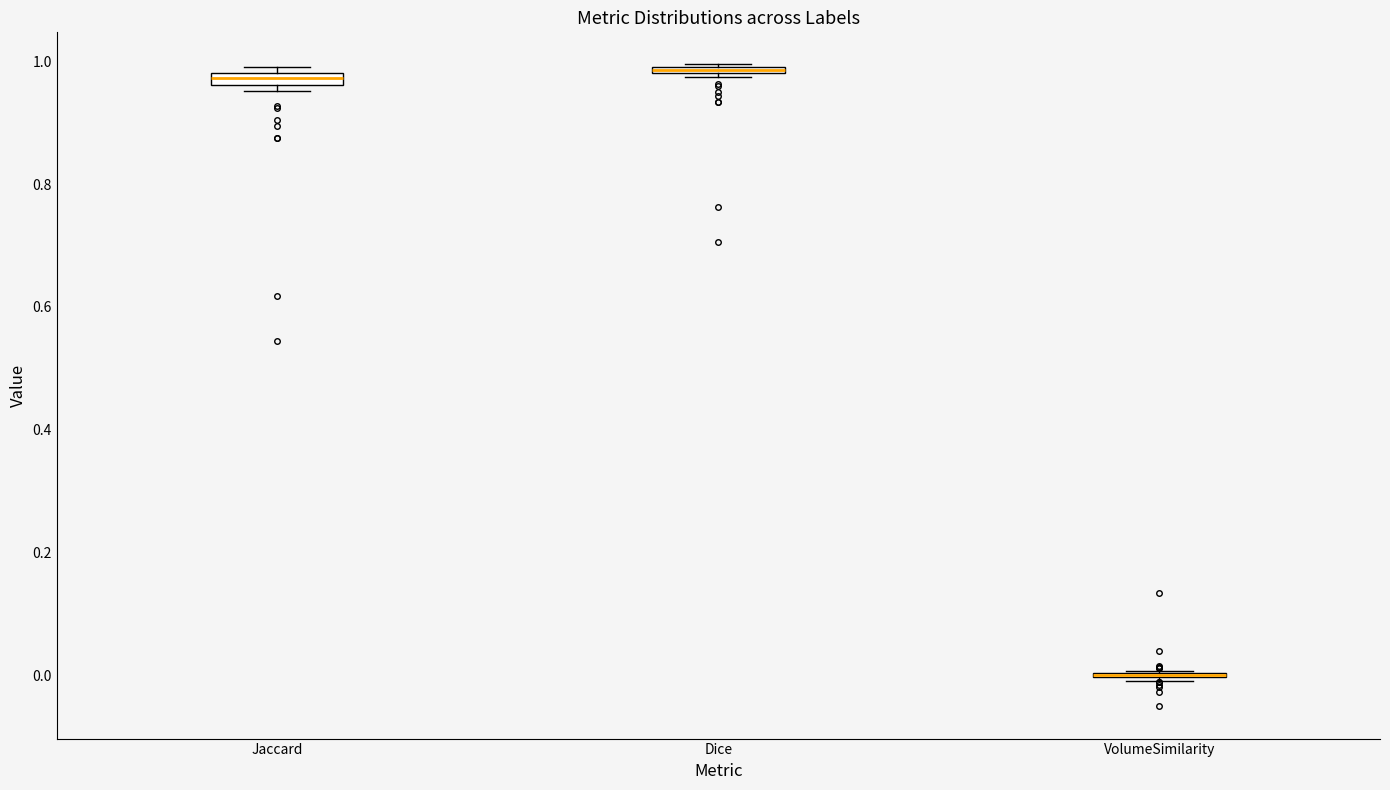

Where is the upper edge of the box for Dice on the y-axis? The values are not printed on the chart, so give them approximately, as read against the axis.

1.00